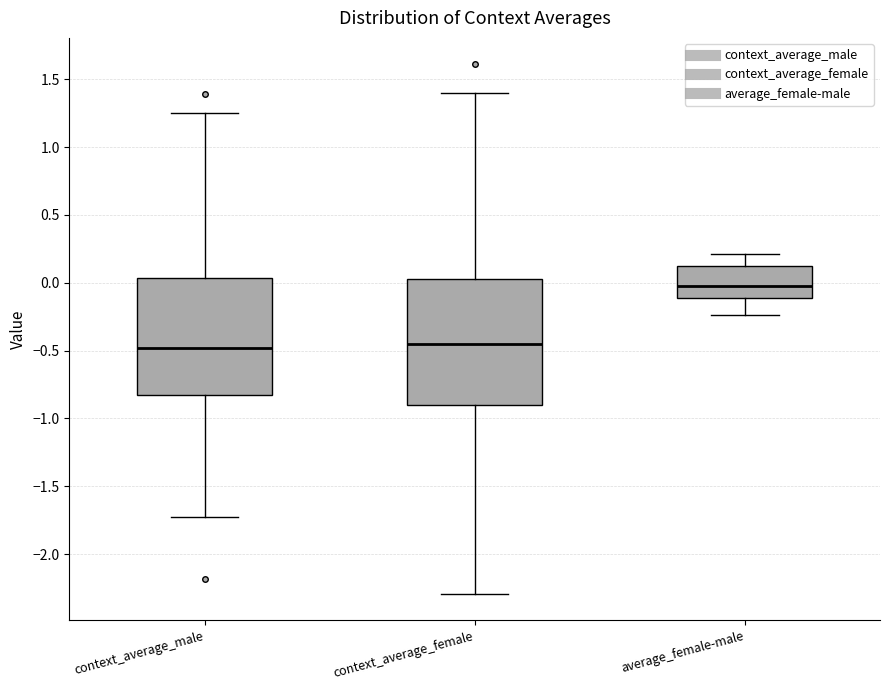

Reading left to right, transcribe this box plot: for each box, give where its median line is, the range the box spans, and where its two whiskers end, as read against the y-axis. The values are not printed on the chart, so give them approximately, as read against the axis.

context_average_male: median -0.50, box -0.85 to 0.05, whiskers -1.75 to 1.25
context_average_female: median -0.45, box -0.90 to 0.00, whiskers -2.30 to 1.40
average_female-male: median 0.00, box -0.10 to 0.15, whiskers -0.25 to 0.20